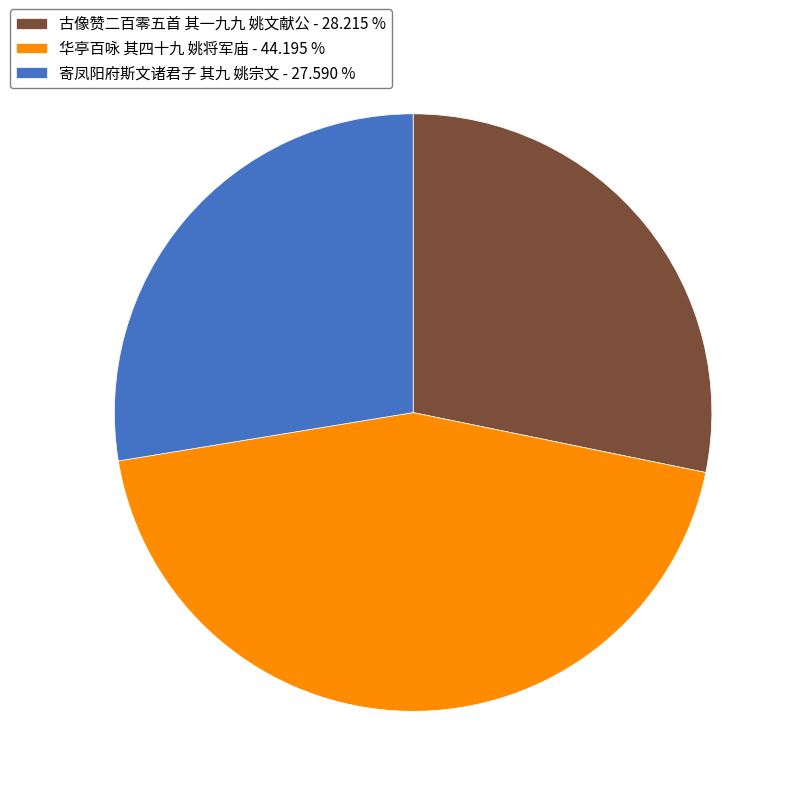

The 华亭百咏 其四十九 姚将军庙 slice represents 44% of the pie. True or false?

True